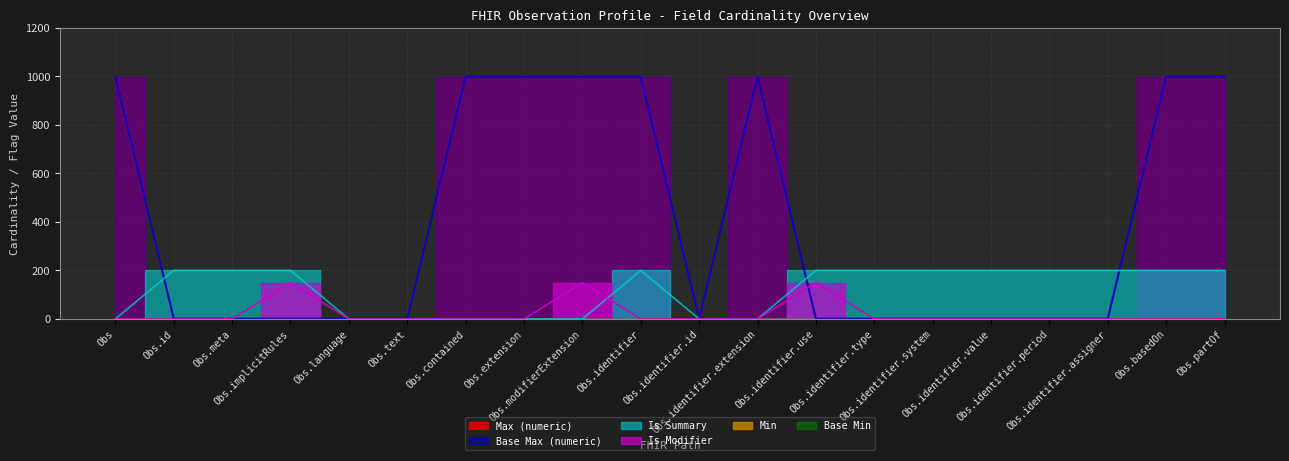

Which series has the largest total across all categories?

Max (numeric)